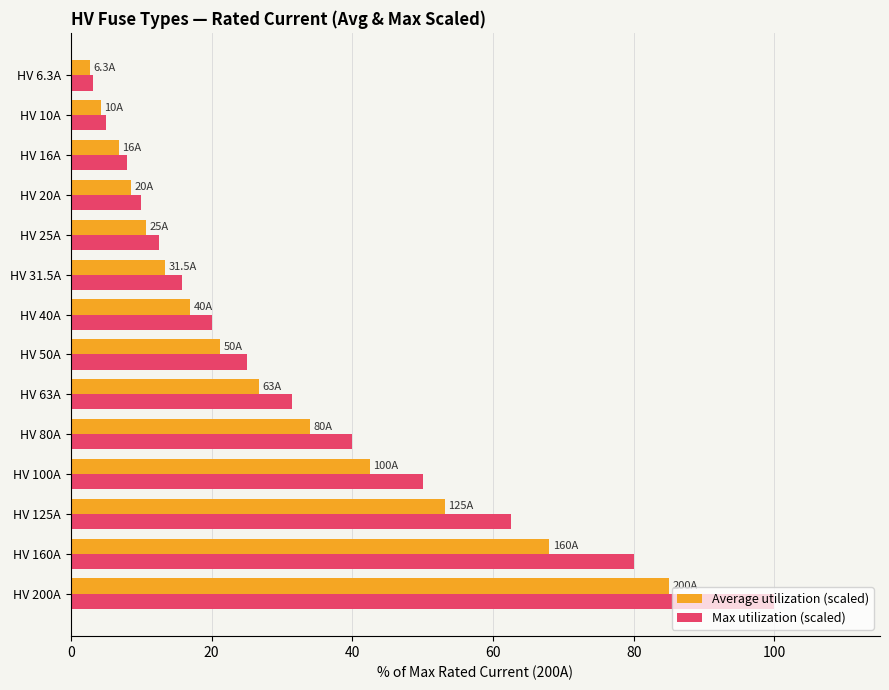

How many series are shown in this chart?

2